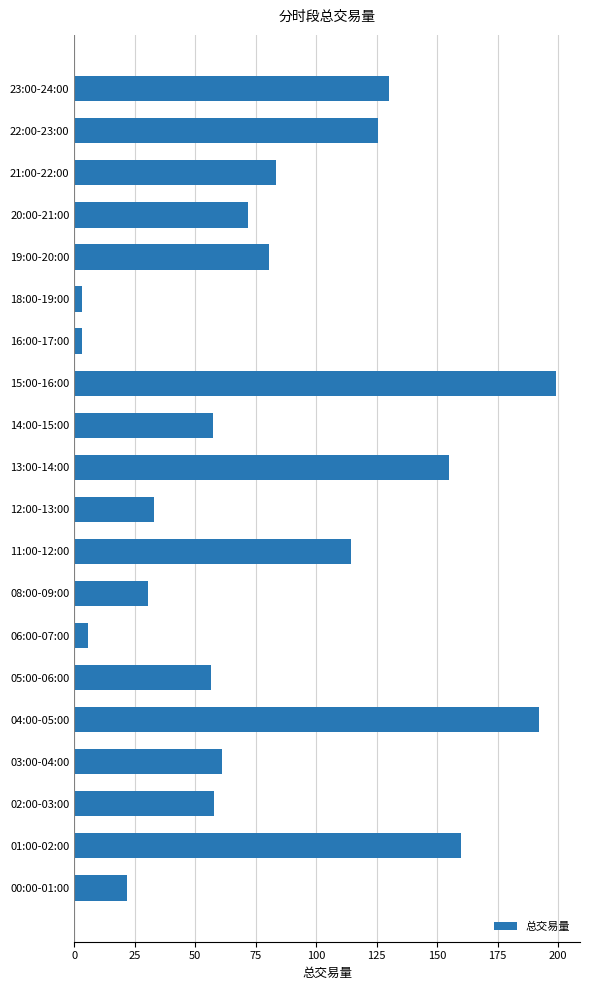

True or false: the data shows 125.4 at 22:00-23:00.

True